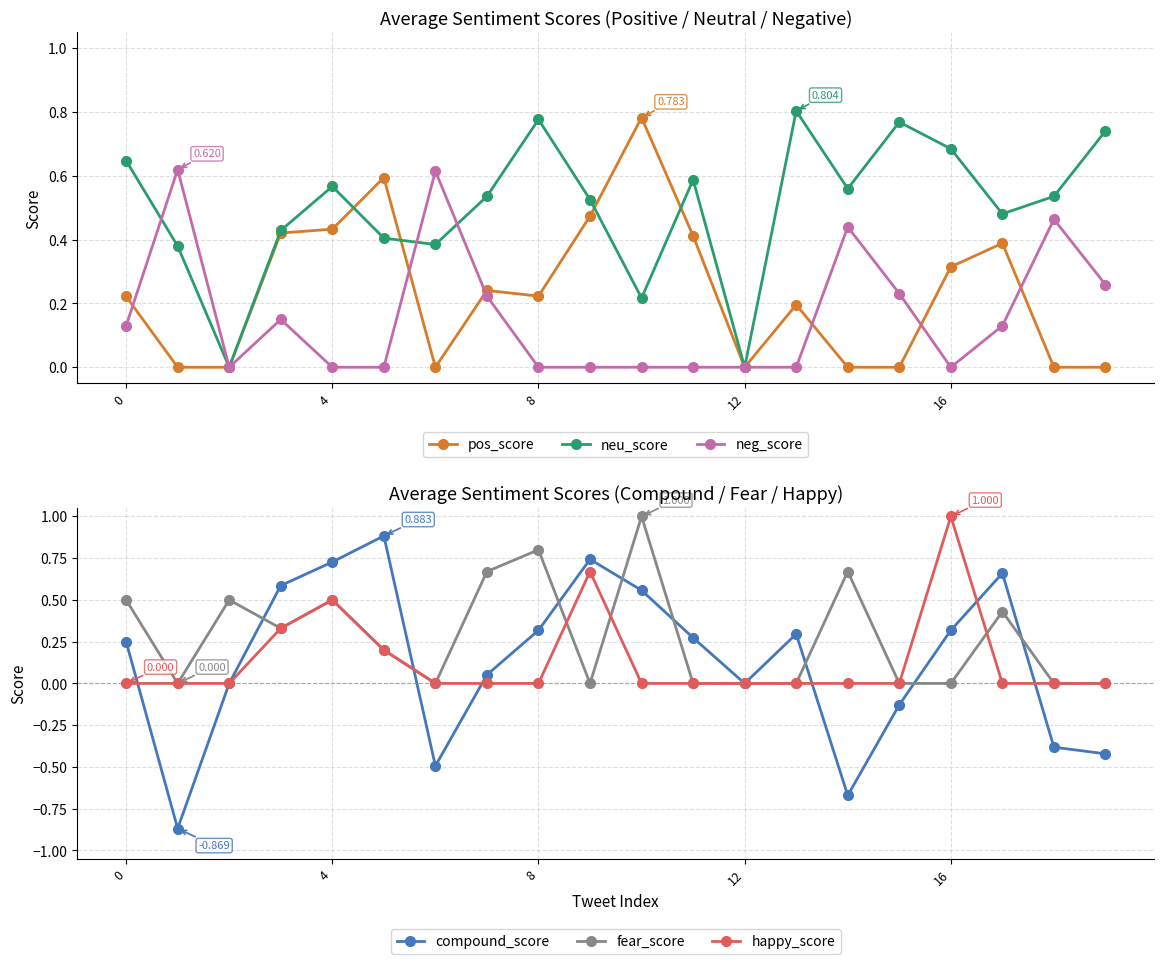

Rank the series by their maximum value, from highest to lowest.

fear_score, happy_score, compound_score, neu_score, pos_score, neg_score